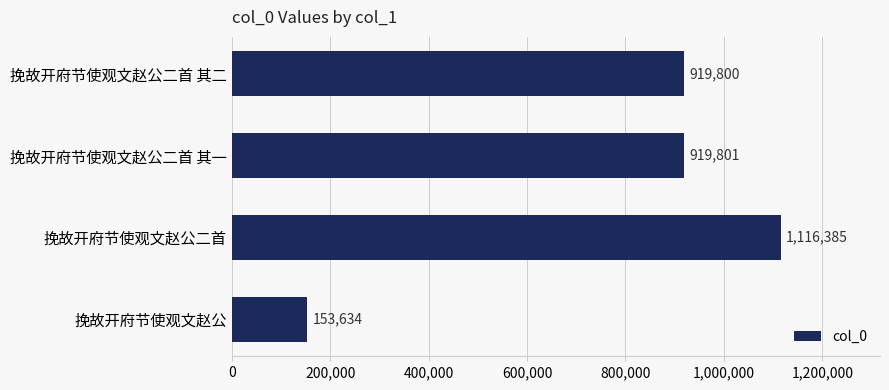

Rank the categories by value from highest to lowest.

挽故开府节使观文赵公二首, 挽故开府节使观文赵公二首 其一, 挽故开府节使观文赵公二首 其二, 挽故开府节使观文赵公